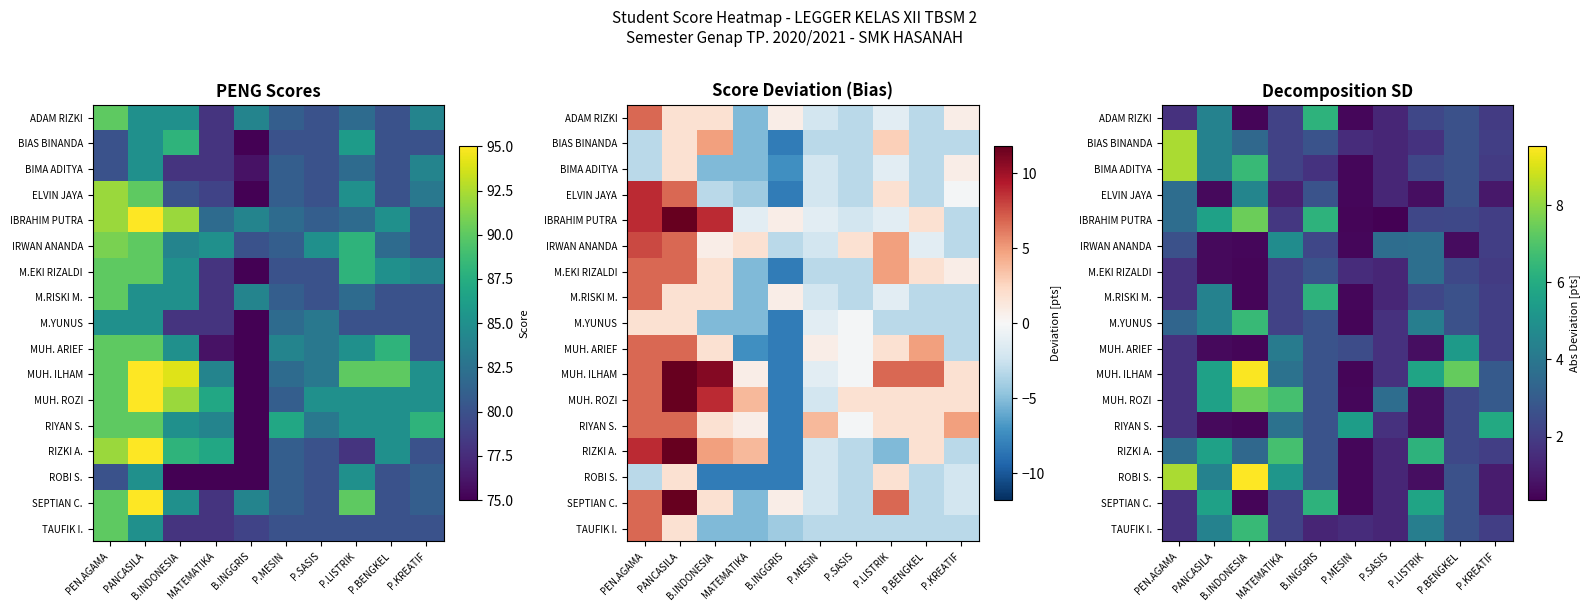

How many data points in MUH. ILHAM are above 3?

5